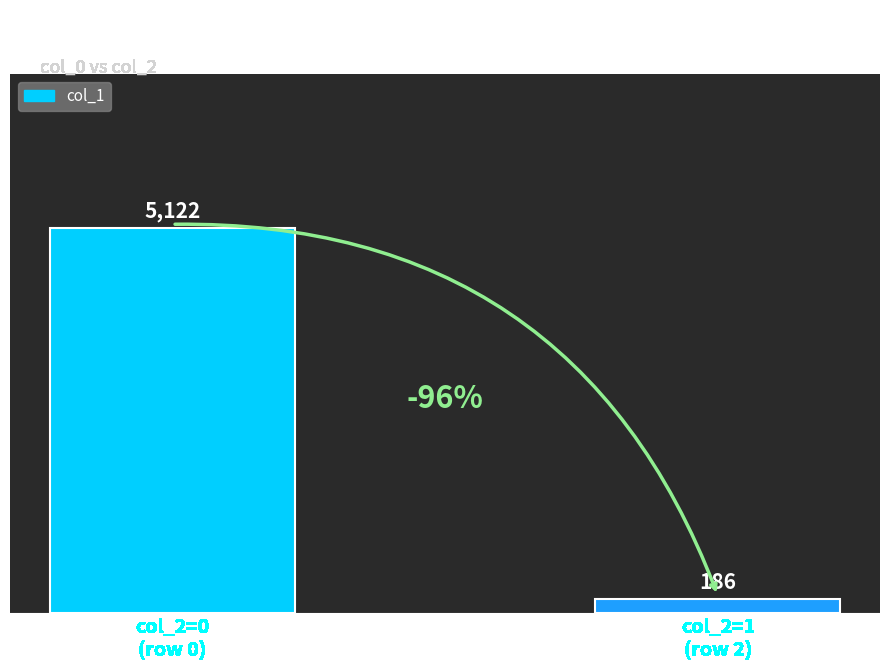

What is the average value?

2654